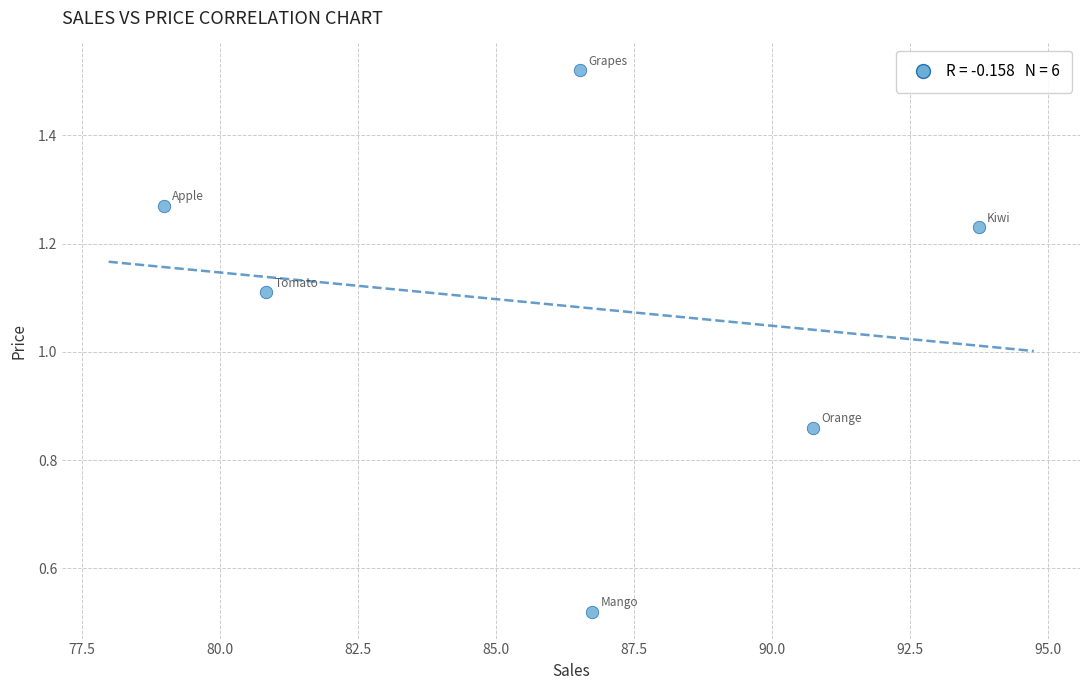

What Y value in the scatter plot is closest to 1?

1.1